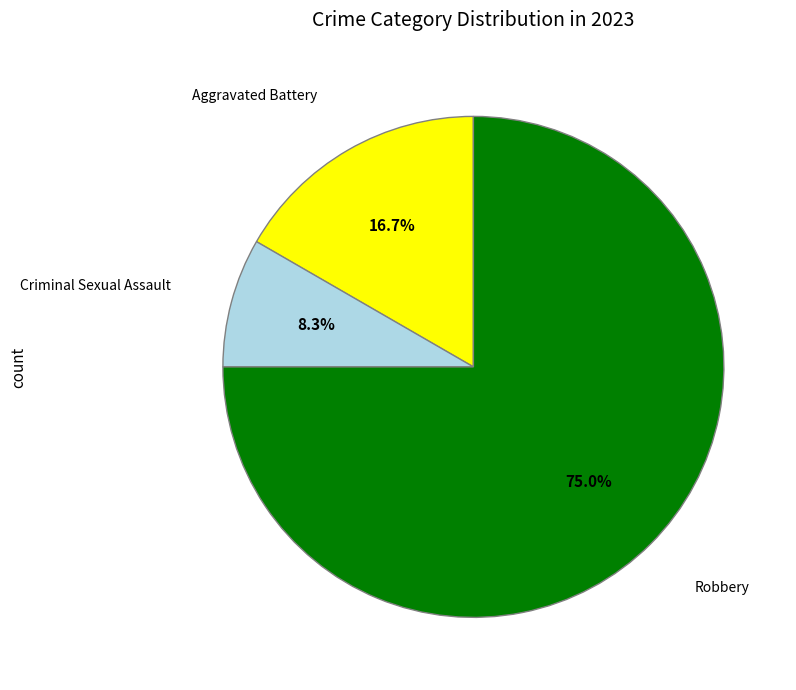

Between Robbery and Aggravated Battery, which is larger?

Robbery